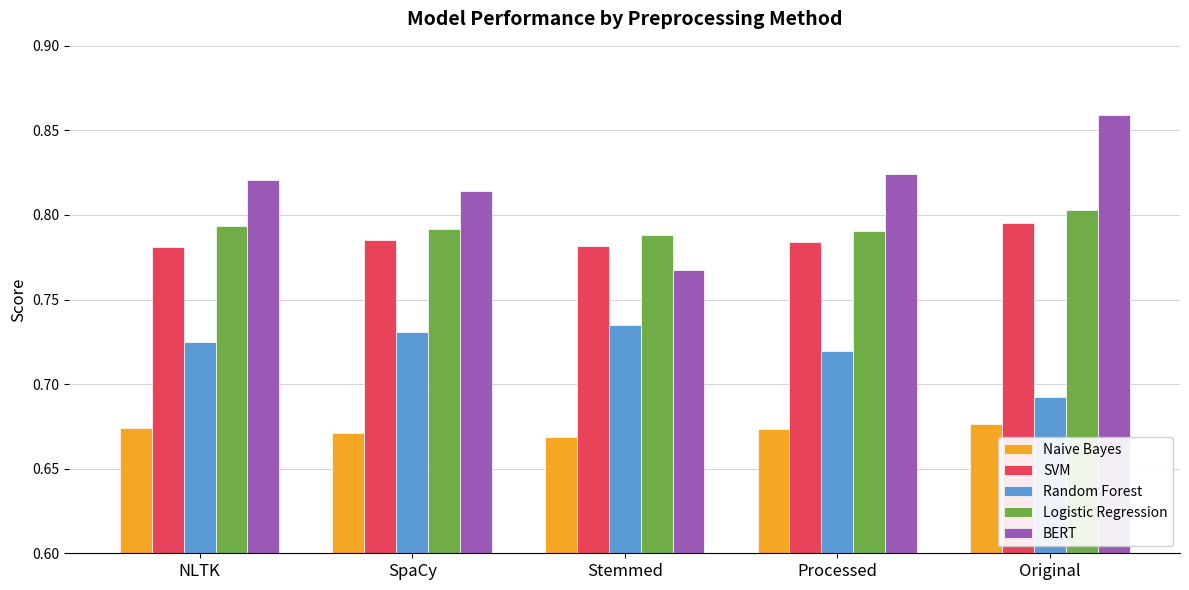

Which series has the widest spread of values?

BERT